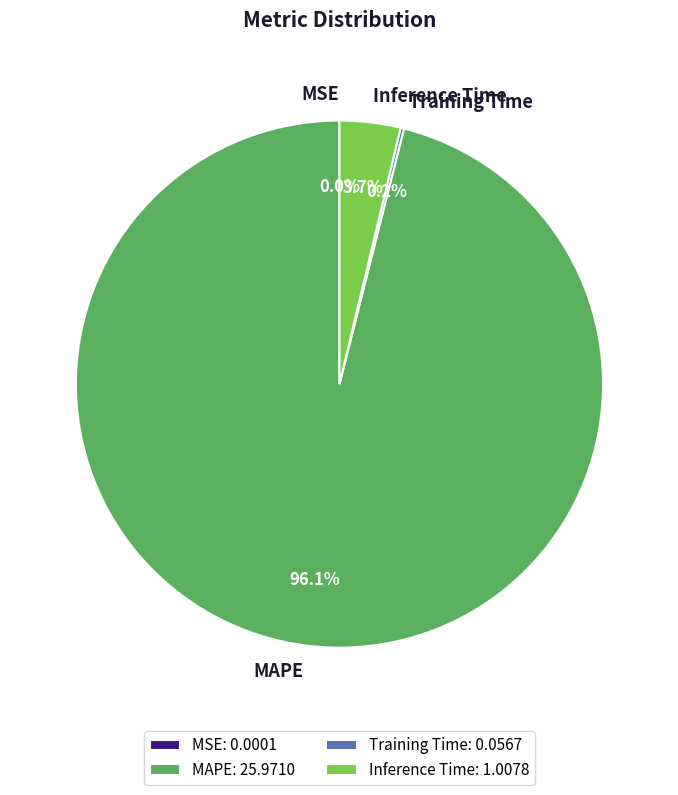

To the nearest percent, what is the difference between the largest and smallest slice percentages?

96%